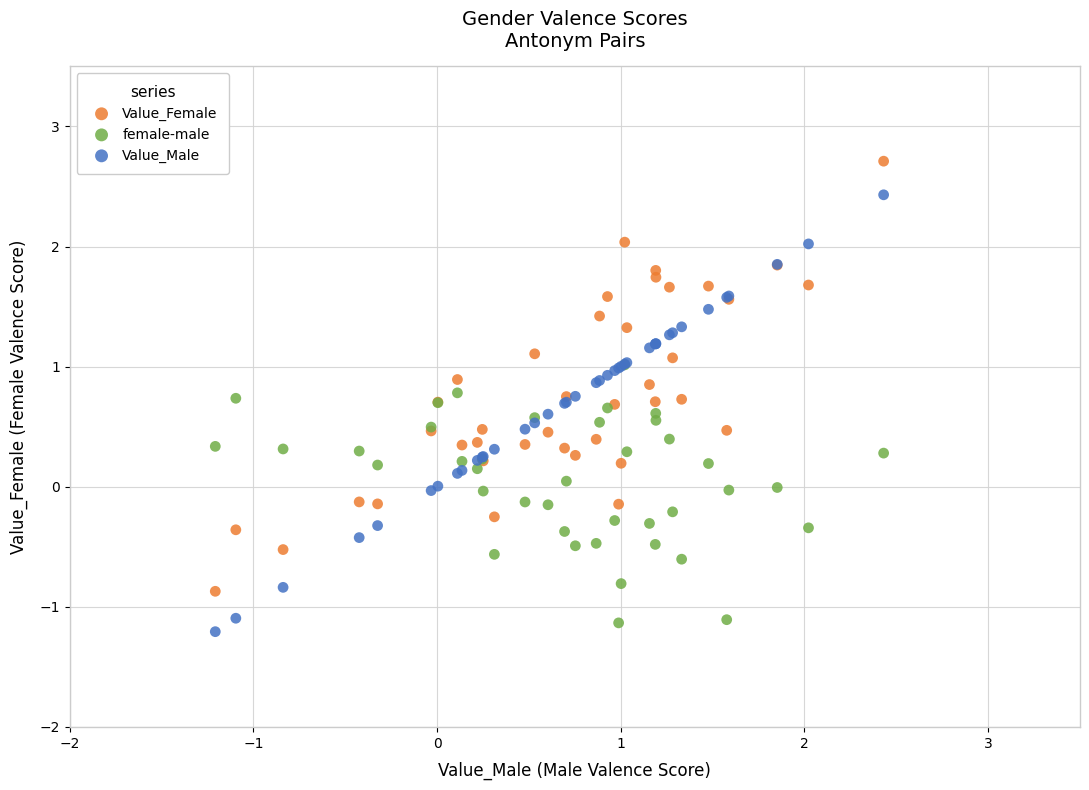

Which series reaches the minimum Y coordinate?

Value_Male